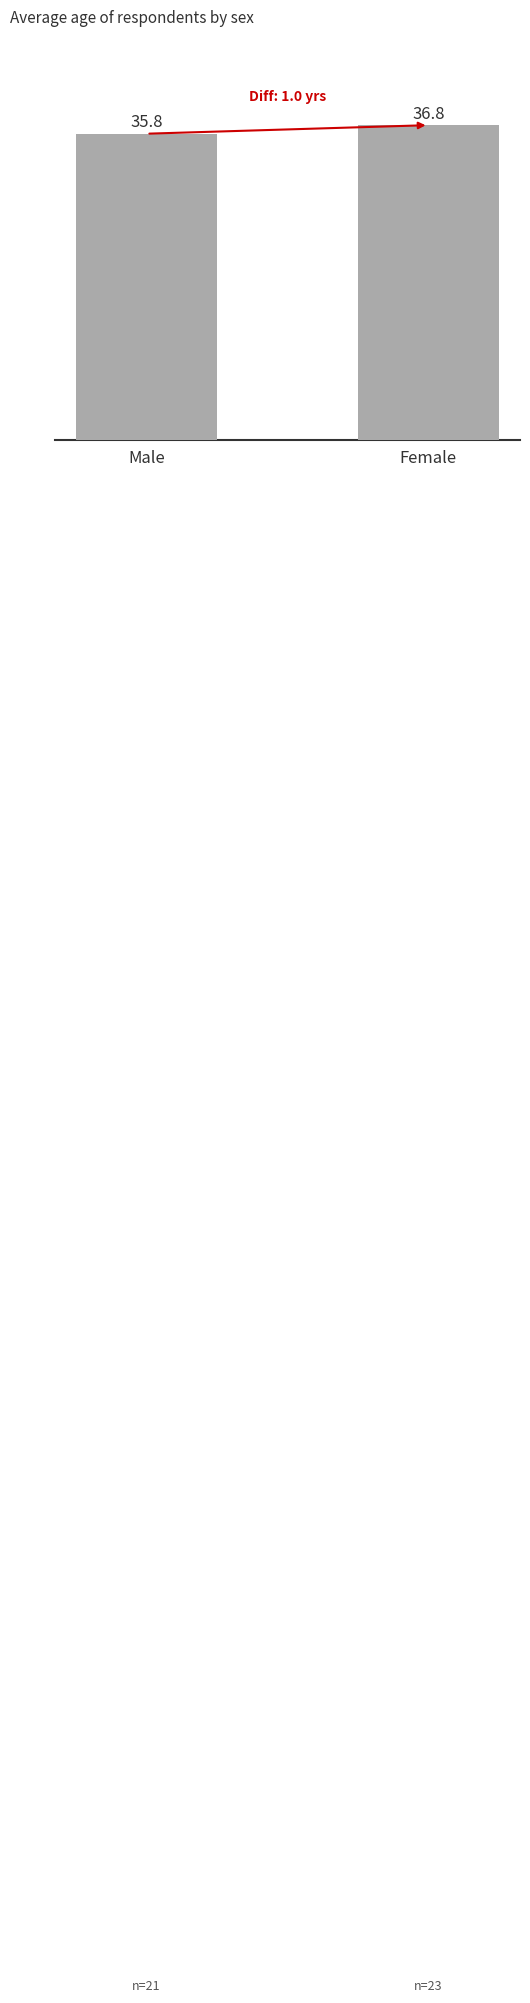

What position from the right is Female?

1